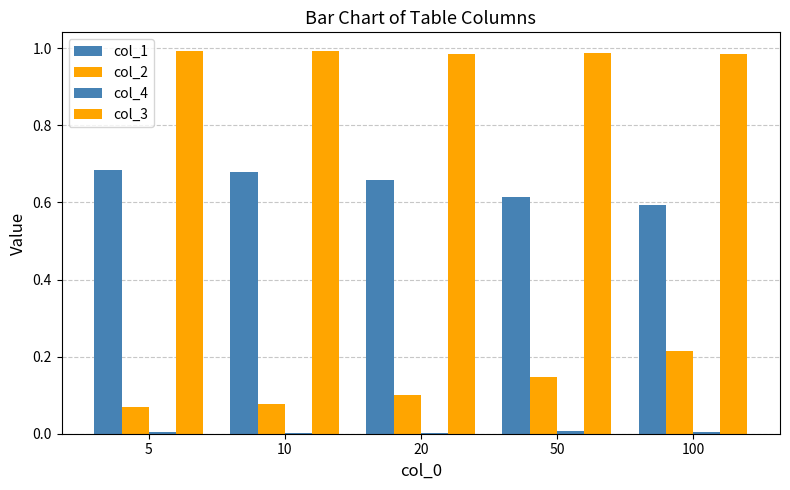

What is the value of the col_3 bar at the 5th from the left?

1.0